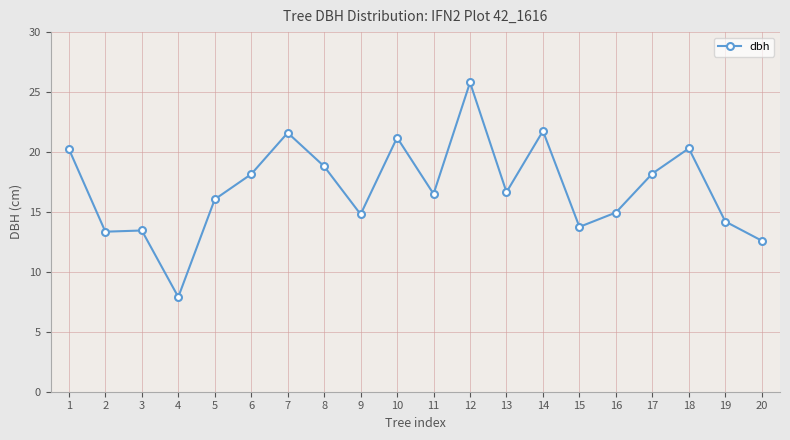

At which label is the value closest to 16?

5